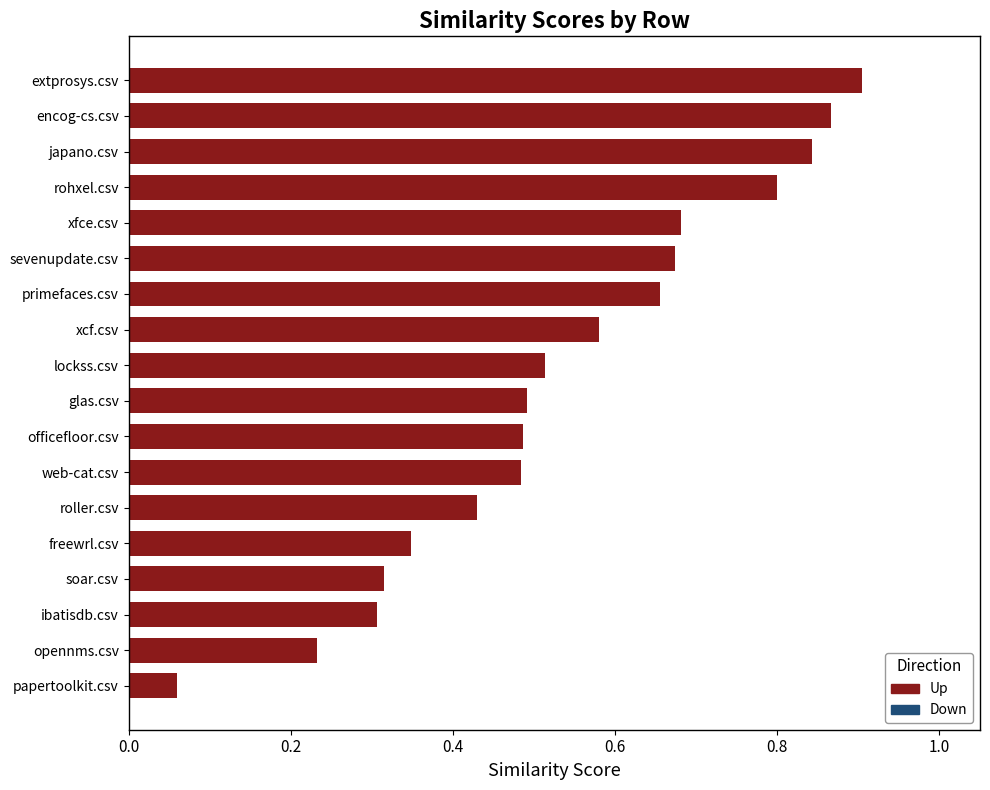

At which category does the chart reach its minimum across all series?

papertoolkit.csv